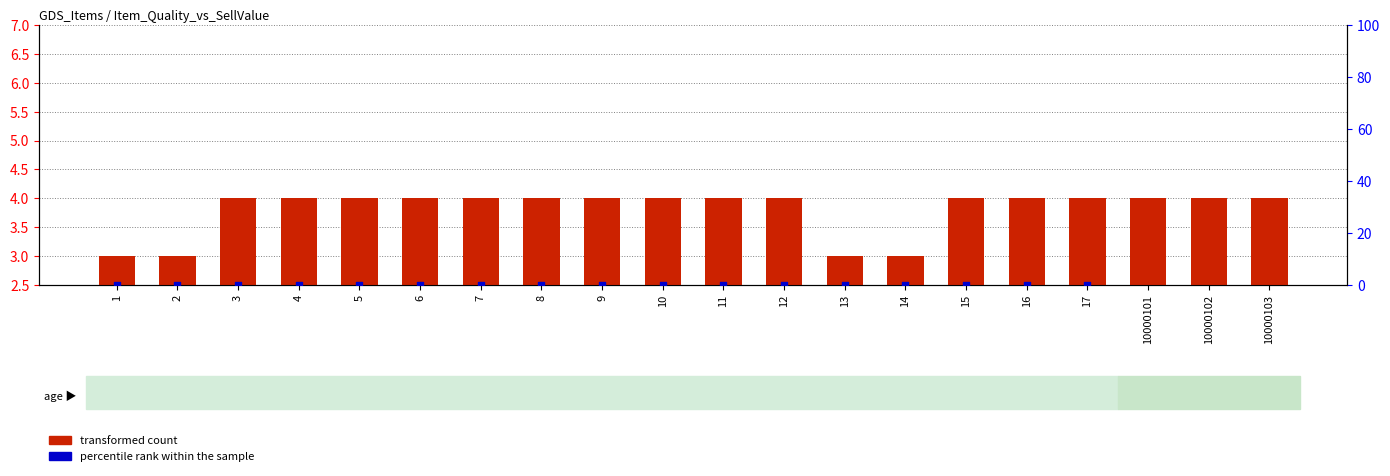

What is the total value across all series at 3?

4